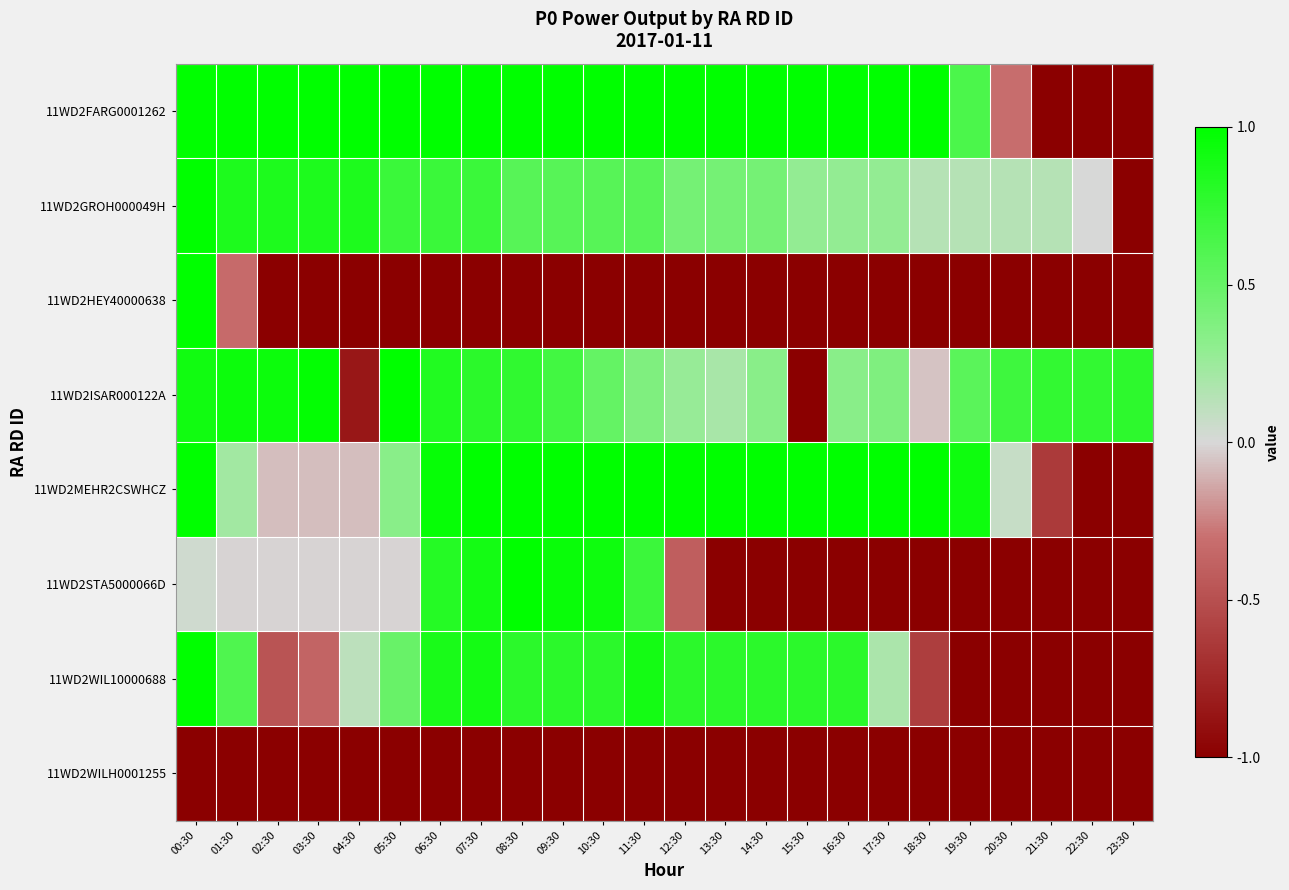

Reading left to right, what are all the values shown in this chart?

11WD2FARG0001262: 00:30=1.0	01:30=1.0	02:30=1.0	03:30=1.0	04:30=1.0	05:30=1.0	06:30=1.0	07:30=1.0	08:30=1.0	09:30=1.0	10:30=1.0	11:30=1.0	12:30=1.0	13:30=1.0	14:30=1.0	15:30=1.0	16:30=1.0	17:30=1.0	18:30=1.0	19:30=0.6	20:30=-0.3	21:30=-1.0	22:30=-1.0	23:30=-1.0
11WD2GROH000049H: 00:30=1.0	01:30=0.9	02:30=0.9	03:30=0.9	04:30=0.9	05:30=0.7	06:30=0.7	07:30=0.7	08:30=0.6	09:30=0.6	10:30=0.6	11:30=0.6	12:30=0.4	13:30=0.4	14:30=0.4	15:30=0.3	16:30=0.3	17:30=0.3	18:30=0.1	19:30=0.1	20:30=0.1	21:30=0.1	22:30=0.0	23:30=-1.0
11WD2HEY40000638: 00:30=1.0	01:30=-0.3	02:30=-1.0	03:30=-1.0	04:30=-1.0	05:30=-1.0	06:30=-1.0	07:30=-1.0	08:30=-1.0	09:30=-1.0	10:30=-1.0	11:30=-1.0	12:30=-1.0	13:30=-1.0	14:30=-1.0	15:30=-1.0	16:30=-1.0	17:30=-1.0	18:30=-1.0	19:30=-1.0	20:30=-1.0	21:30=-1.0	22:30=-1.0	23:30=-1.0
11WD2ISAR000122A: 00:30=0.9	01:30=0.9	02:30=0.9	03:30=1.0	04:30=-0.8	05:30=1.0	06:30=0.8	07:30=0.8	08:30=0.8	09:30=0.7	10:30=0.5	11:30=0.4	12:30=0.3	13:30=0.2	14:30=0.3	15:30=-1.0	16:30=0.3	17:30=0.4	18:30=-0.1	19:30=0.6	20:30=0.7	21:30=0.8	22:30=0.8	23:30=0.8
11WD2MEHR2CSWHCZ: 00:30=1.0	01:30=0.2	02:30=-0.1	03:30=-0.1	04:30=-0.1	05:30=0.3	06:30=1.0	07:30=1.0	08:30=1.0	09:30=1.0	10:30=1.0	11:30=1.0	12:30=1.0	13:30=1.0	14:30=1.0	15:30=1.0	16:30=1.0	17:30=1.0	18:30=1.0	19:30=0.9	20:30=0.1	21:30=-0.6	22:30=-1.0	23:30=-1.0
11WD2STA5000066D: 00:30=0.0	01:30=-0.0	02:30=-0.0	03:30=-0.0	04:30=-0.0	05:30=-0.0	06:30=0.8	07:30=0.9	08:30=1.0	09:30=0.9	10:30=0.9	11:30=0.7	12:30=-0.4	13:30=-1.0	14:30=-1.0	15:30=-1.0	16:30=-1.0	17:30=-1.0	18:30=-1.0	19:30=-1.0	20:30=-1.0	21:30=-1.0	22:30=-1.0	23:30=-1.0
11WD2WIL10000688: 00:30=1.0	01:30=0.6	02:30=-0.5	03:30=-0.4	04:30=0.1	05:30=0.5	06:30=0.9	07:30=0.9	08:30=0.8	09:30=0.8	10:30=0.8	11:30=0.9	12:30=0.8	13:30=0.8	14:30=0.8	15:30=0.8	16:30=0.8	17:30=0.2	18:30=-0.6	19:30=-1.0	20:30=-1.0	21:30=-1.0	22:30=-1.0	23:30=-1.0
11WD2WILH0001255: 00:30=-1.0	01:30=-1.0	02:30=-1.0	03:30=-1.0	04:30=-1.0	05:30=-1.0	06:30=-1.0	07:30=-1.0	08:30=-1.0	09:30=-1.0	10:30=-1.0	11:30=-1.0	12:30=-1.0	13:30=-1.0	14:30=-1.0	15:30=-1.0	16:30=-1.0	17:30=-1.0	18:30=-1.0	19:30=-1.0	20:30=-1.0	21:30=-1.0	22:30=-1.0	23:30=-1.0